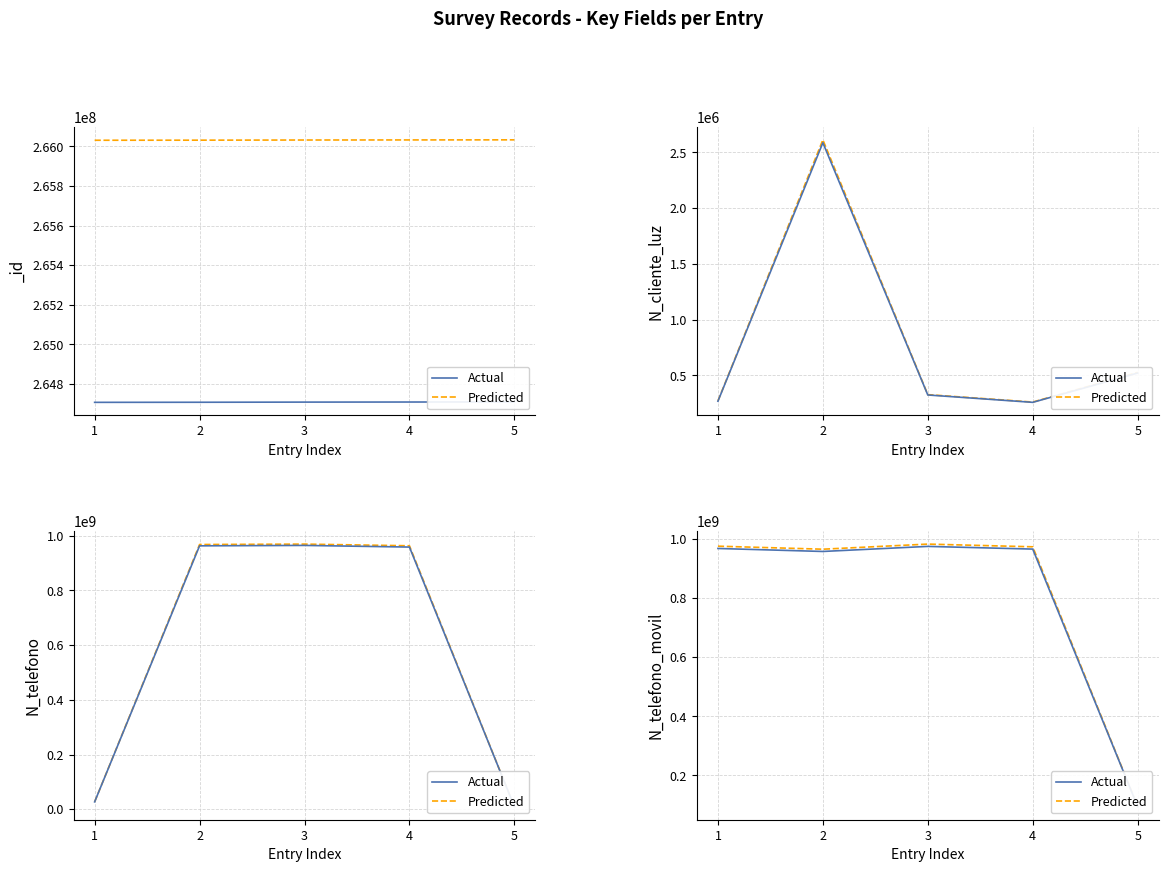

Between 1 and 4, which is larger?

1